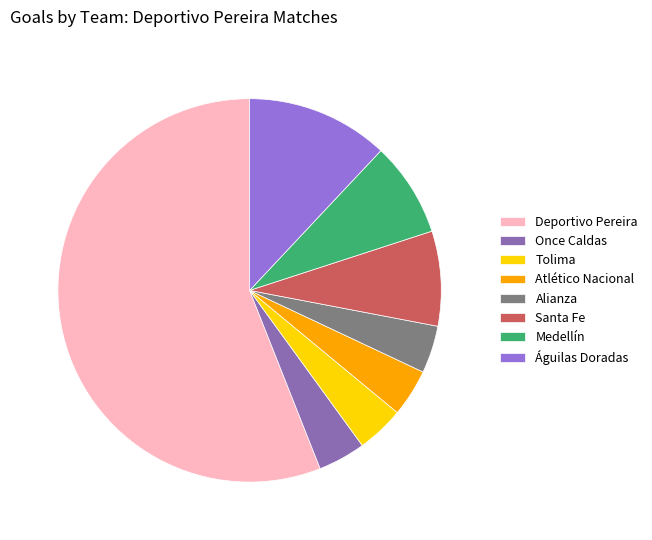

Is it true that Deportivo Pereira is 44% of the pie?

False